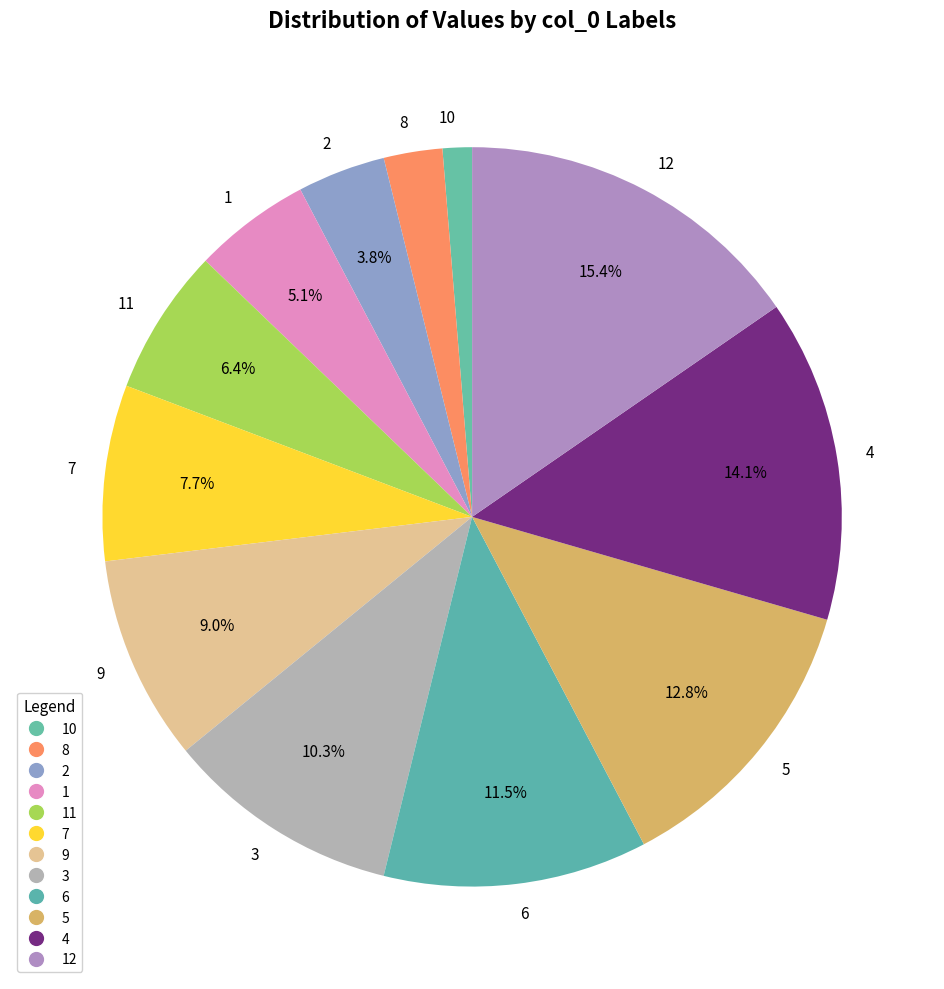

Does 7 account for over 50% of the chart?

No